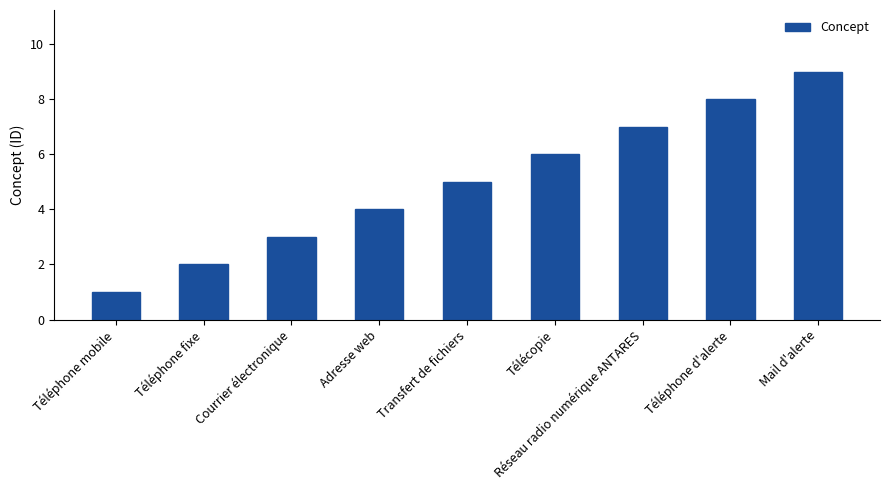

Rank the categories by value from lowest to highest.

Téléphone mobile, Téléphone fixe, Courrier électronique, Adresse web, Transfert de fichiers, Télécopie, Réseau radio numérique ANTARES, Téléphone d'alerte, Mail d'alerte